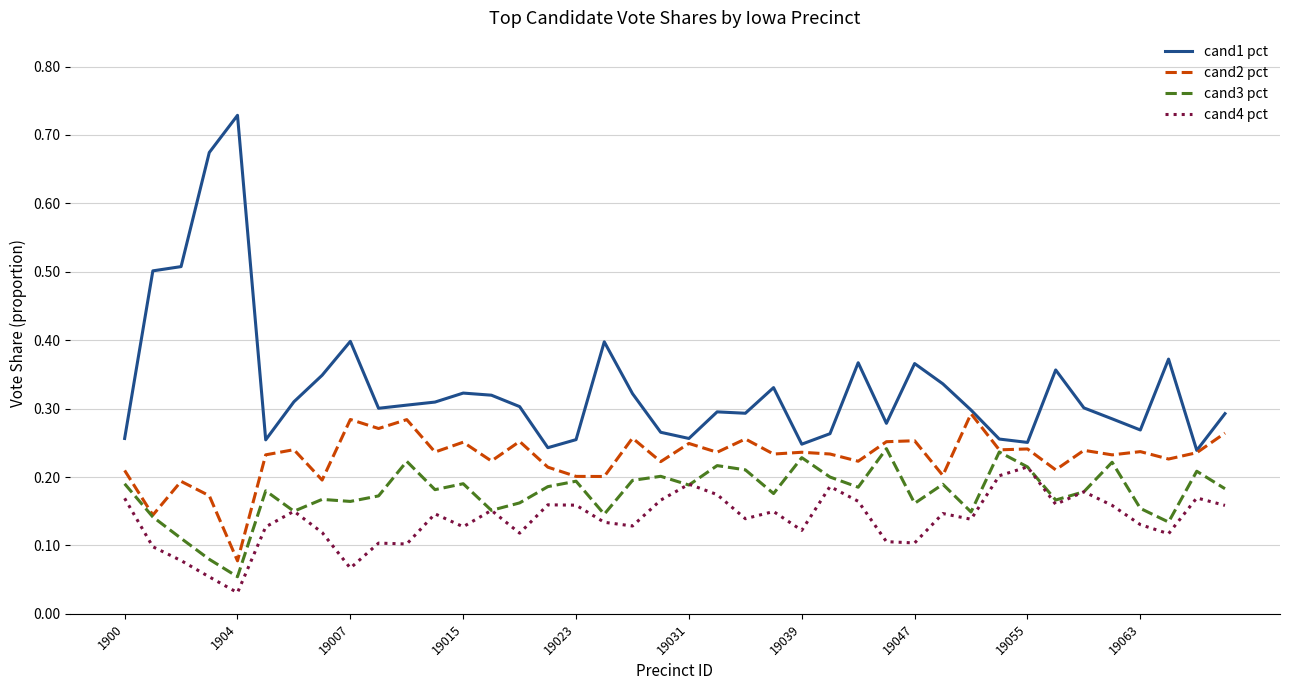

How many lines are shown in the chart?

4